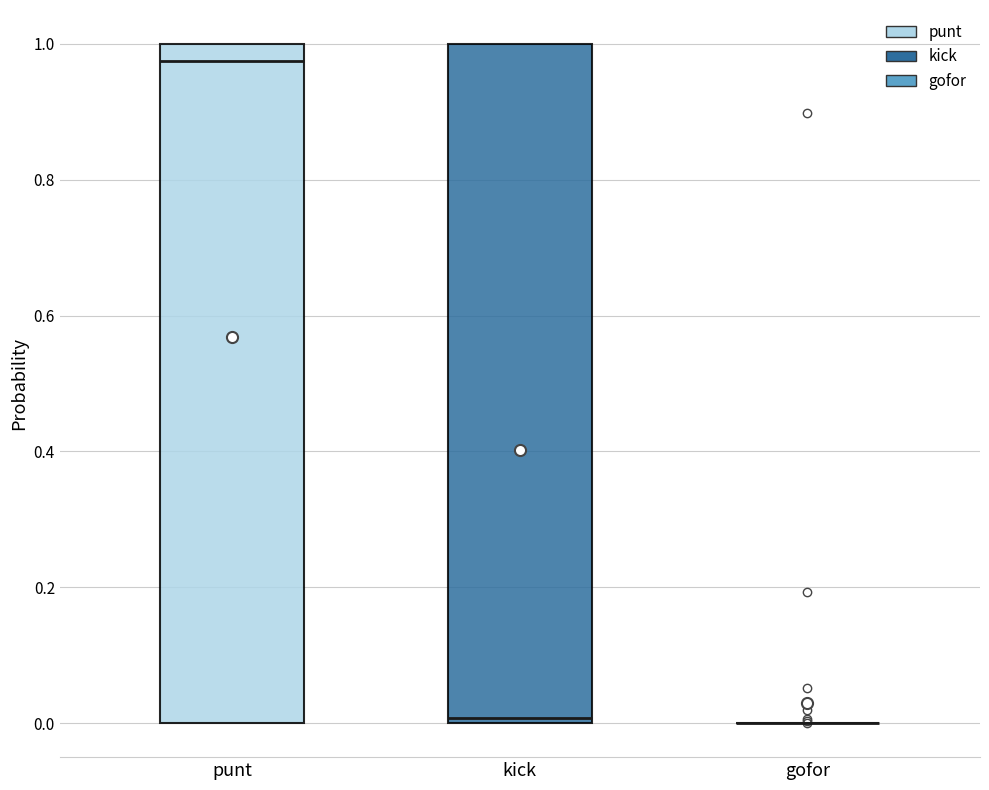

Reading left to right, read every box against the y-axis: the position of its median line, the range the box covers, and the ends of its whiskers. The values are not printed on the chart, so give them approximately, as read against the axis.

punt: median 0.98, box 0.00 to 1.00, whiskers 0.00 to 1.00
kick: median 0.00 (just above the box's lower edge), box 0.00 to 1.00, whiskers 0.00 to 1.00
gofor: box collapsed to a line at 0.00, whiskers 0.00 to 0.00